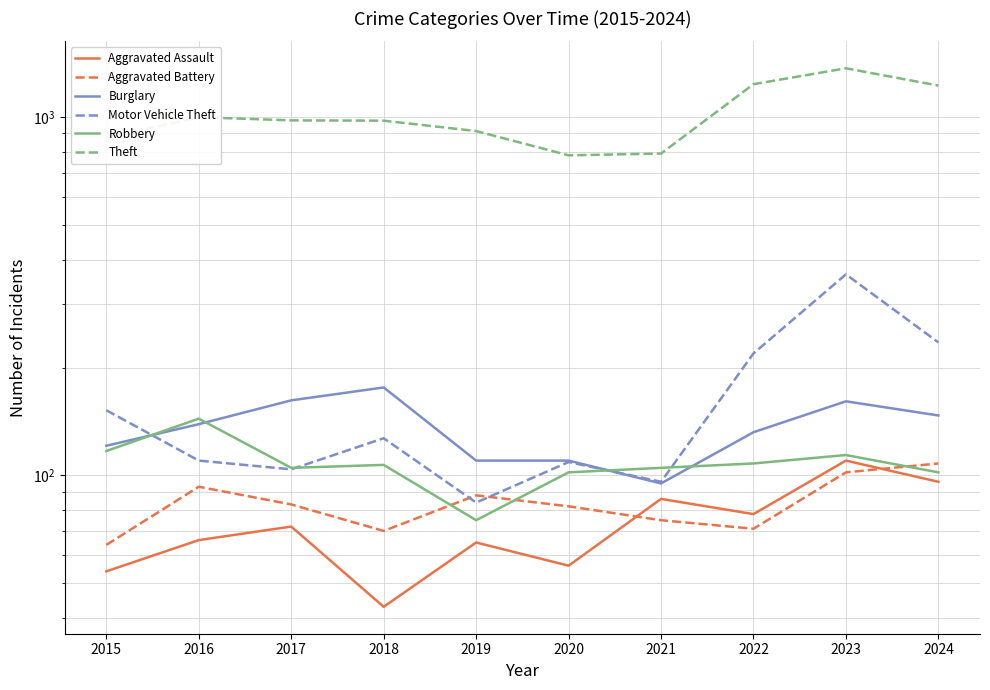

The value of Aggravated Assault at 2021 is 137. True or false?

False